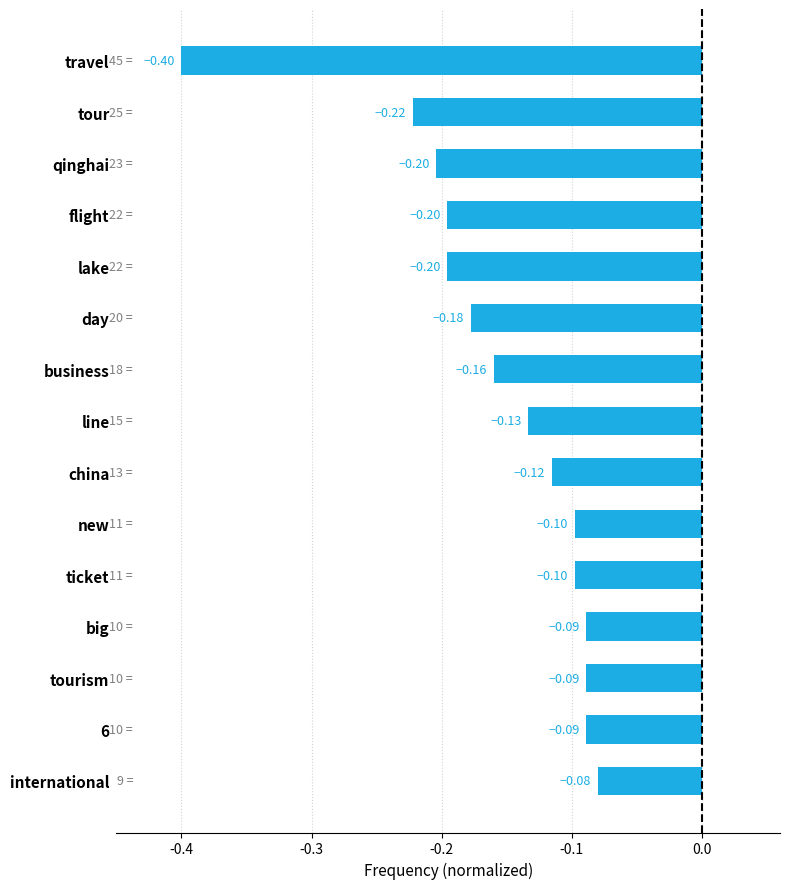

Where is the data nearest to the value 0?

international